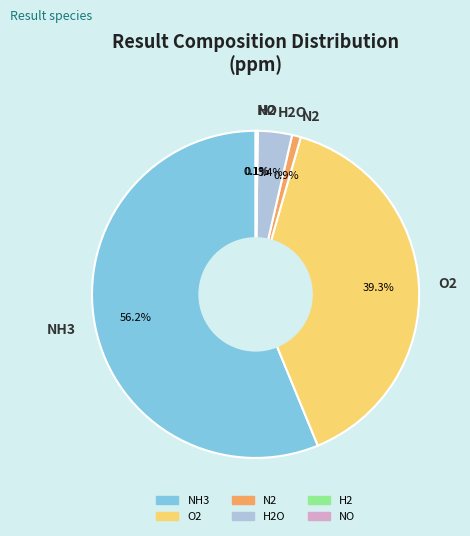

The NH3 slice represents 69% of the pie. True or false?

False